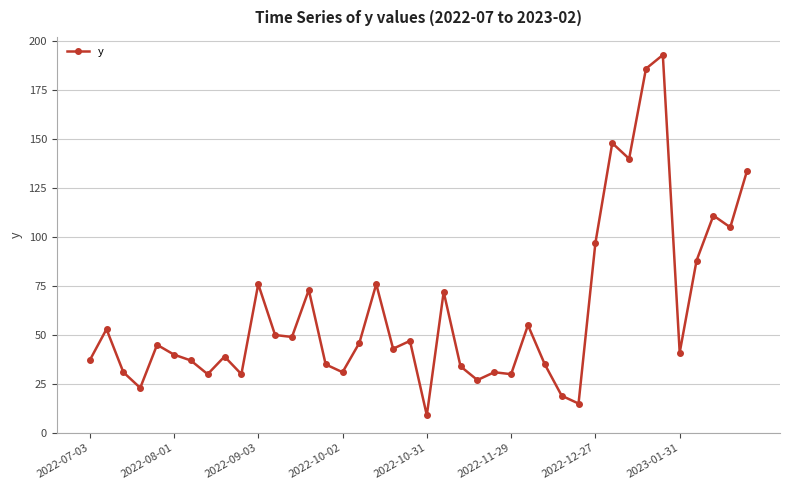

What is the smallest value displayed?

9